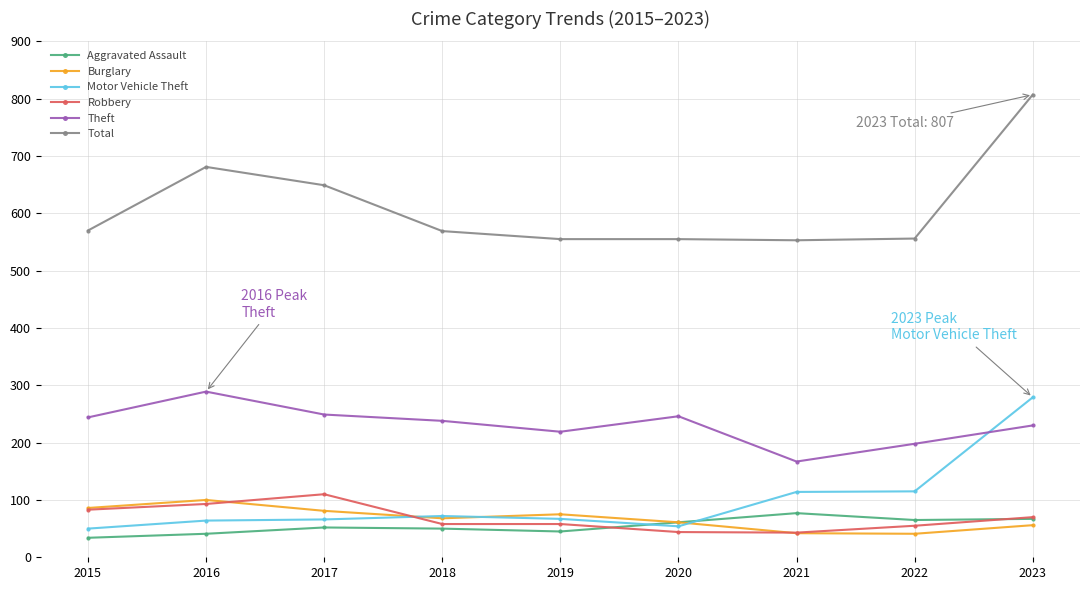

What is the greatest value displayed?

807